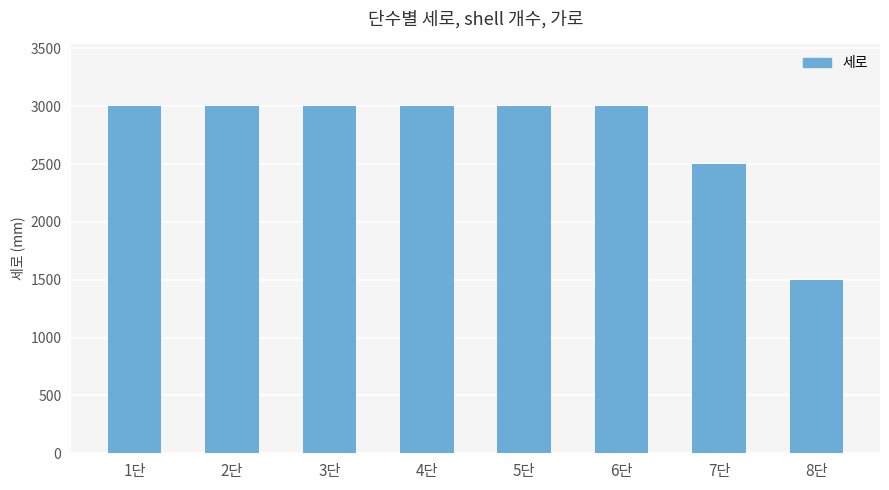

What is the maximum value shown in the chart?

3000